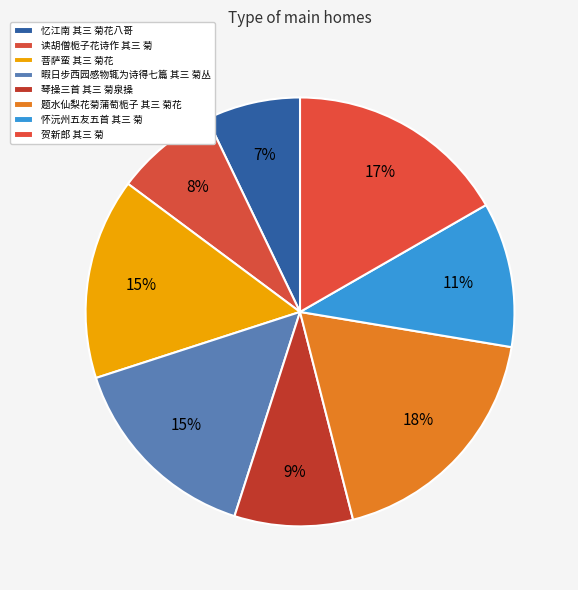

Which slice is the smallest?

忆江南 其三 菊花八哥